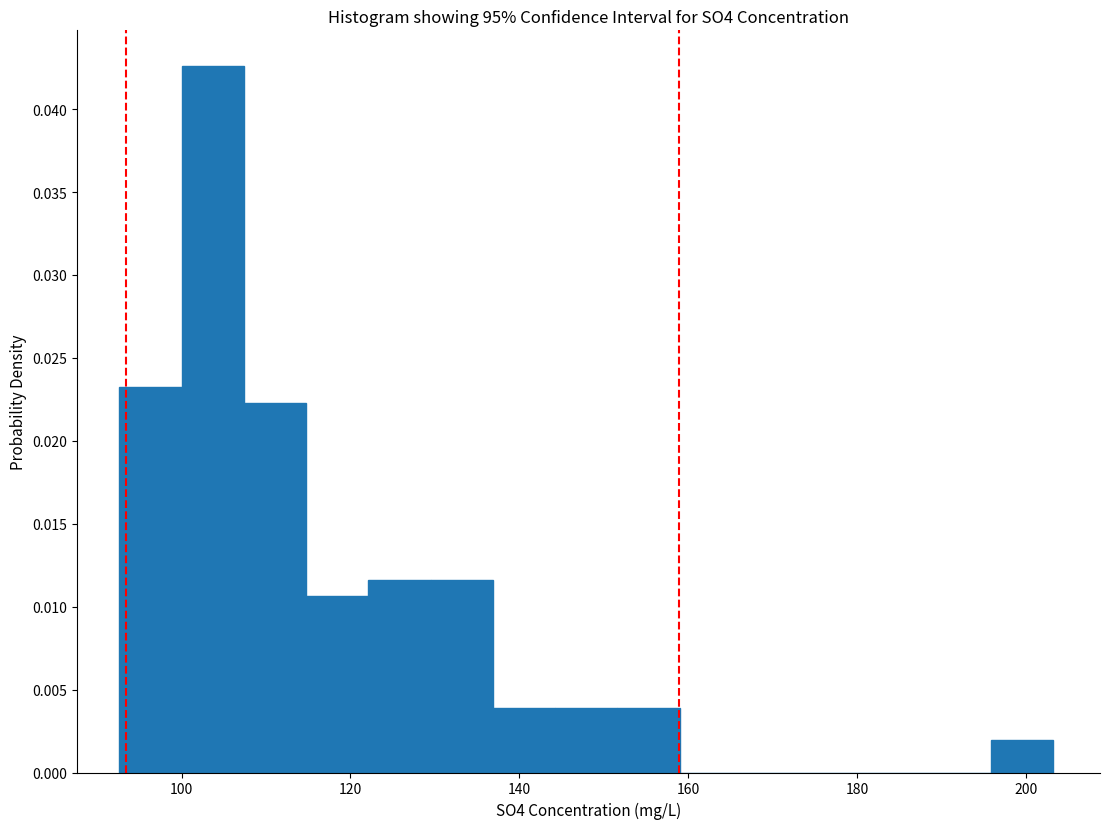

Around what value on the x-axis is the tallest bar? Give the approximate position of its centre, as read against the axis.

104